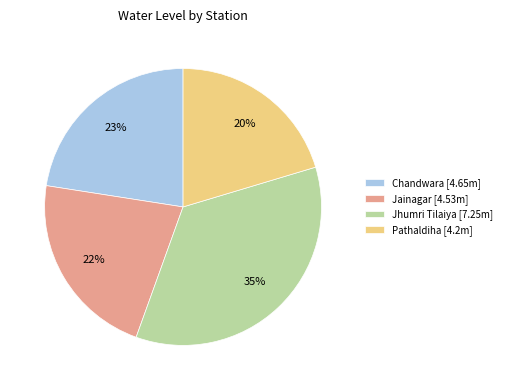

Between Jainagar and Pathaldiha, which is larger?

Jainagar